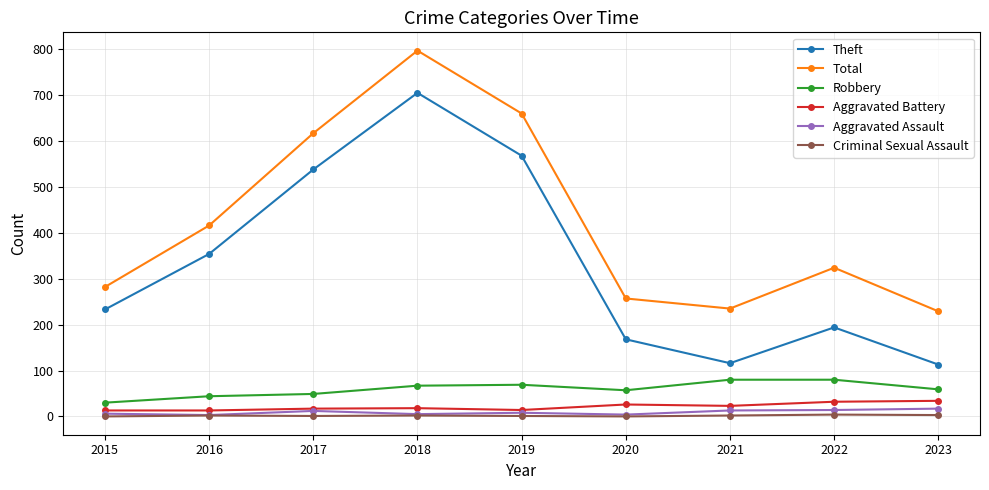

The value of Robbery at 2021 is 80. True or false?

True